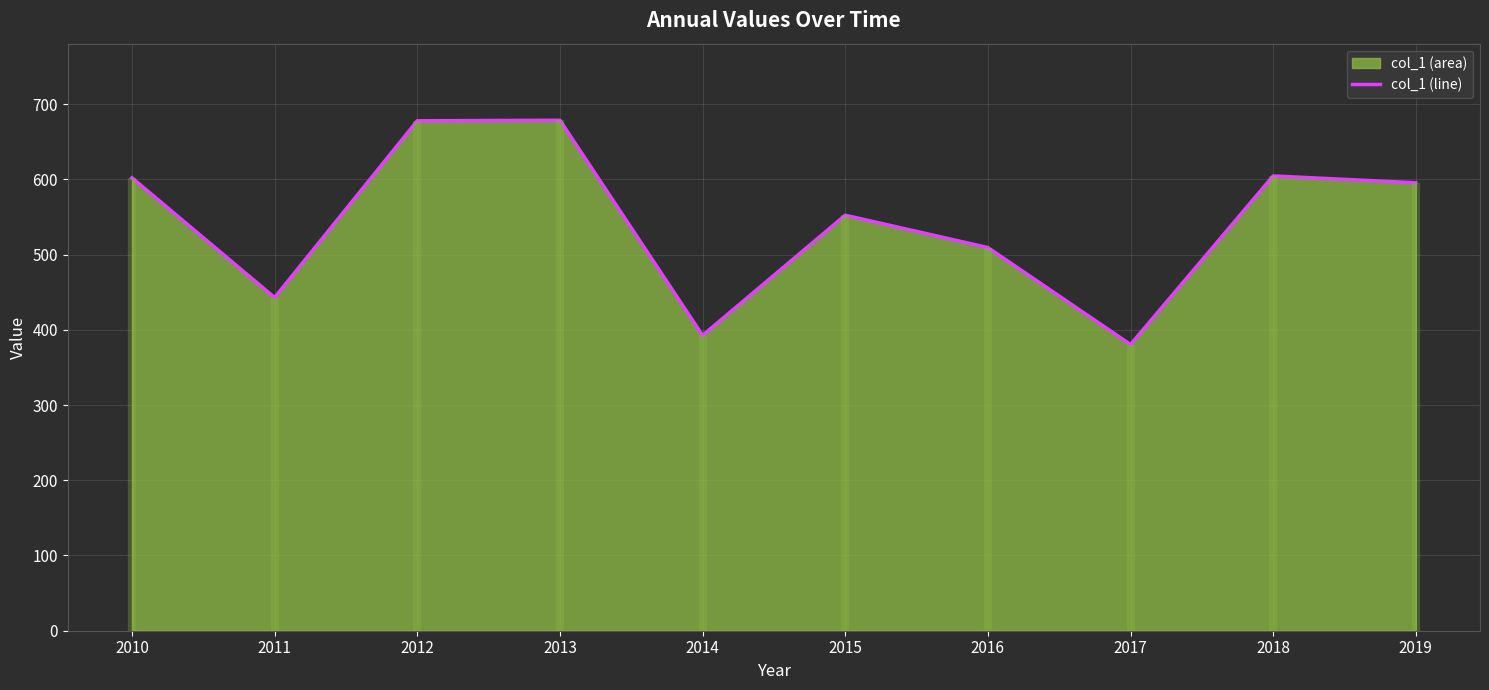

True or false: the data shows 392.5 at 2014.

True